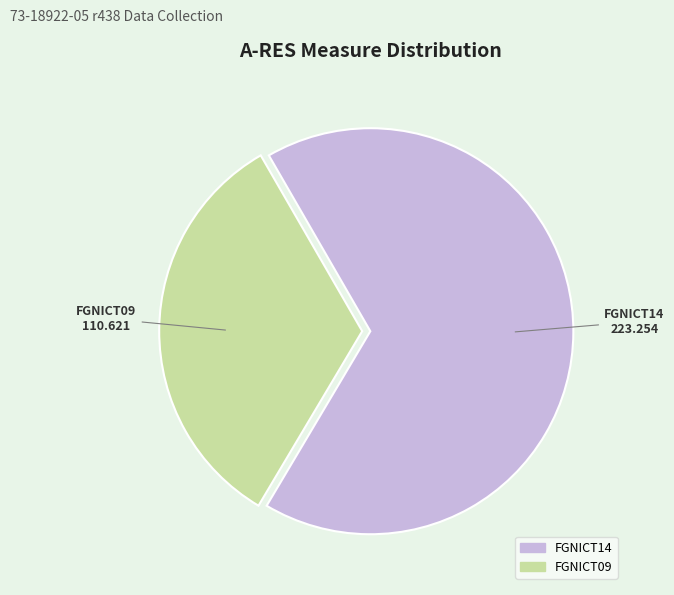

Is there a majority slice in this chart?

Yes